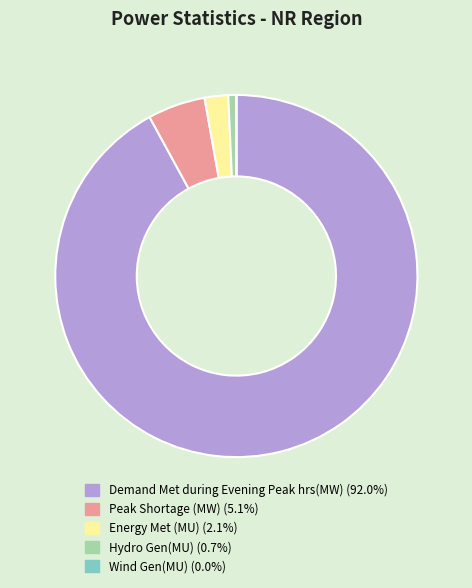

Which has a higher value, Hydro Gen(MU) or Demand Met during Evening Peak hrs(MW)?

Demand Met during Evening Peak hrs(MW)